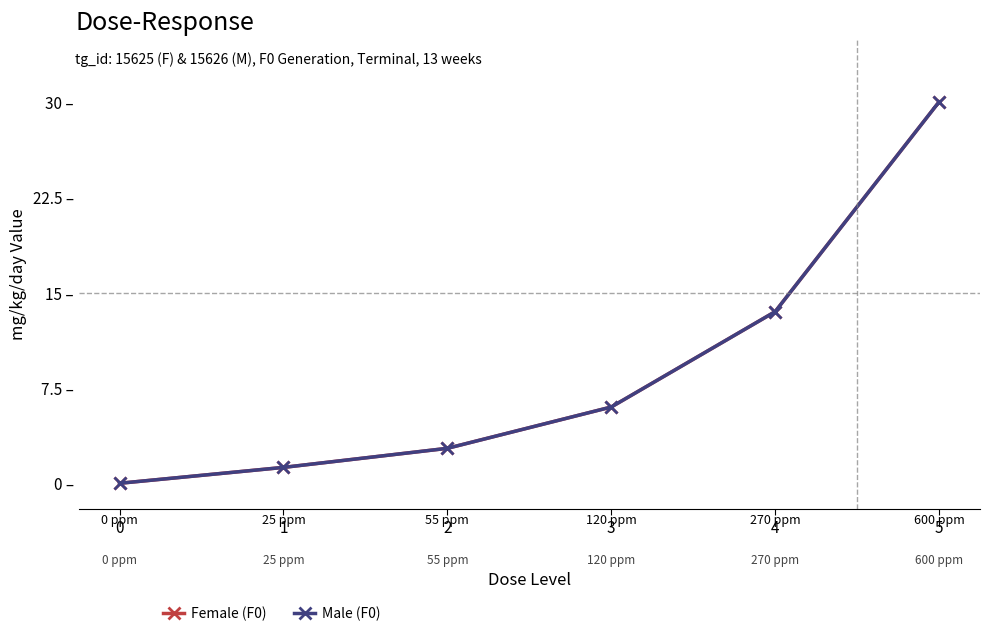

How many distinct data groups are displayed?

2